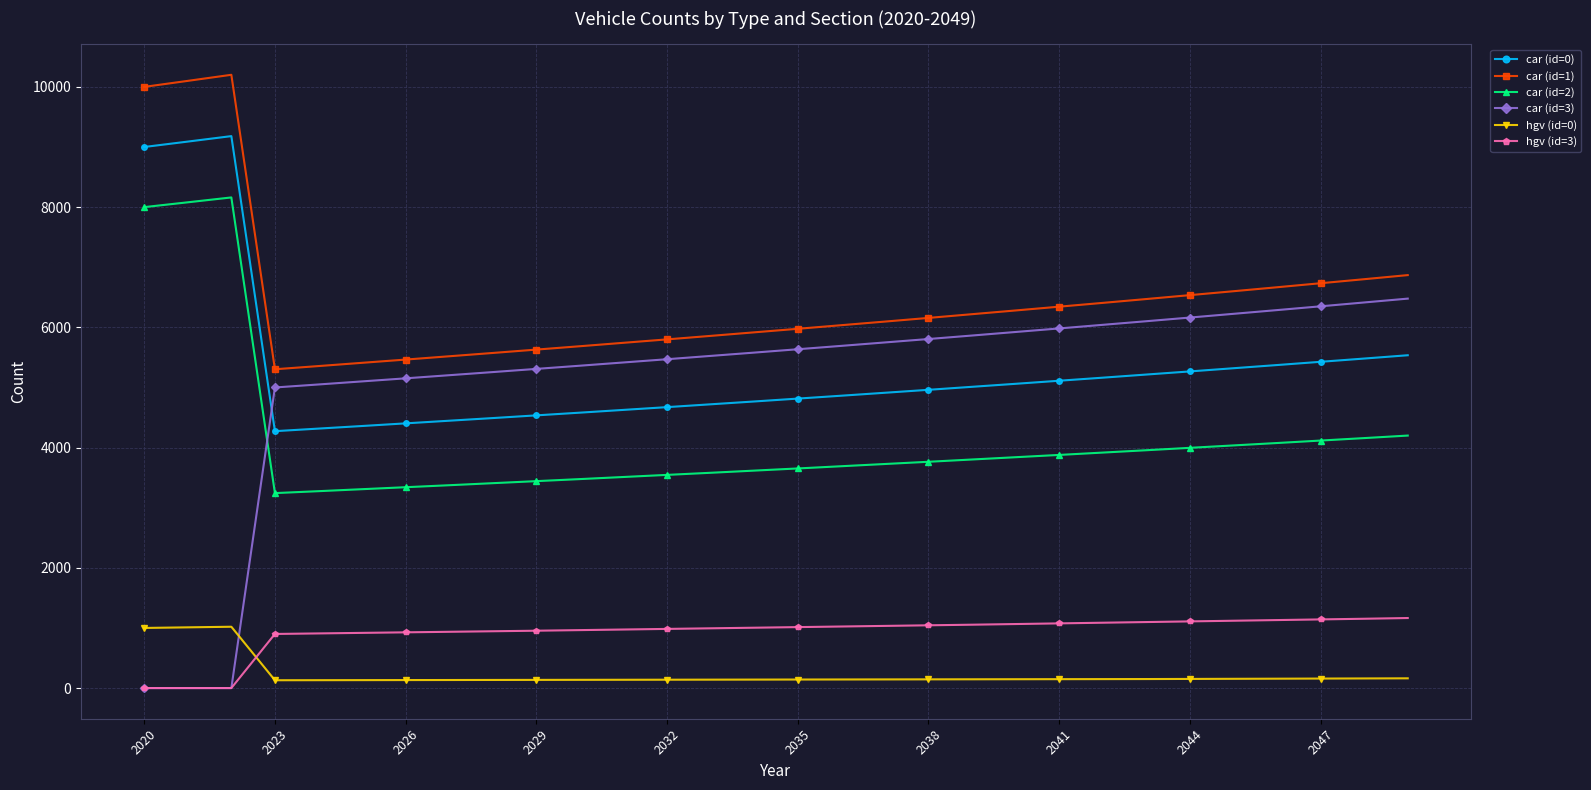

Which series has the largest total across all categories?

car (id=1)